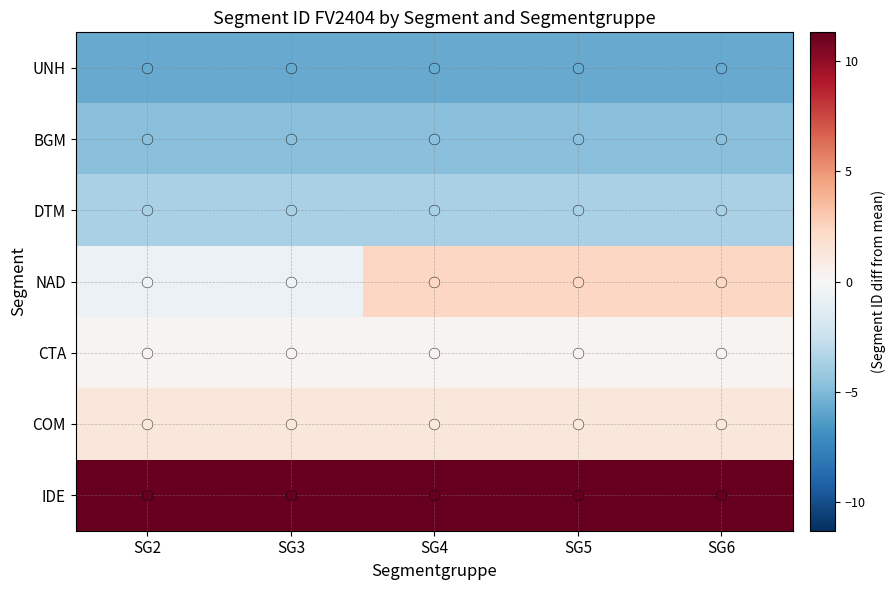

At SG6, list the series in order from smallest to largest.

UNH, BGM, DTM, CTA, COM, NAD, IDE